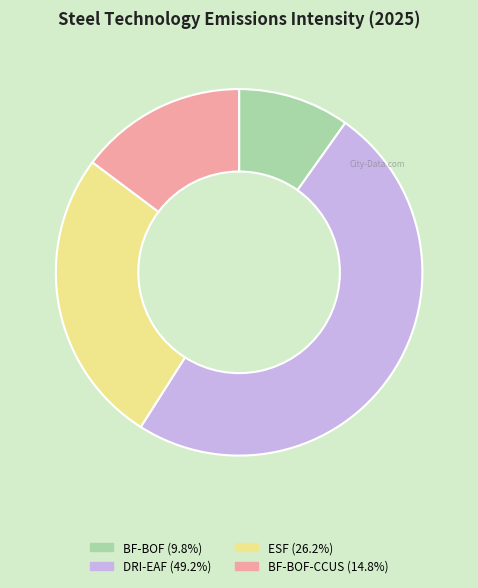

How many slices are in this pie chart?

4